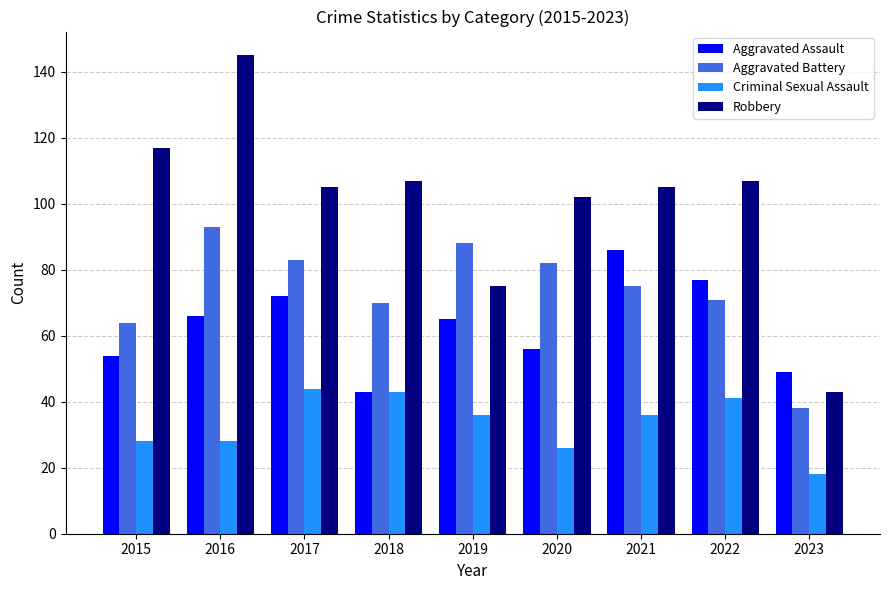

Reading left to right, what are all the values shown in this chart?

Aggravated Assault: 2015=54	2016=66	2017=72	2018=43	2019=65	2020=56	2021=86	2022=77	2023=49
Aggravated Battery: 2015=64	2016=93	2017=83	2018=70	2019=88	2020=82	2021=75	2022=71	2023=38
Criminal Sexual Assault: 2015=28	2016=28	2017=44	2018=43	2019=36	2020=26	2021=36	2022=41	2023=18
Robbery: 2015=117	2016=145	2017=105	2018=107	2019=75	2020=102	2021=105	2022=107	2023=43